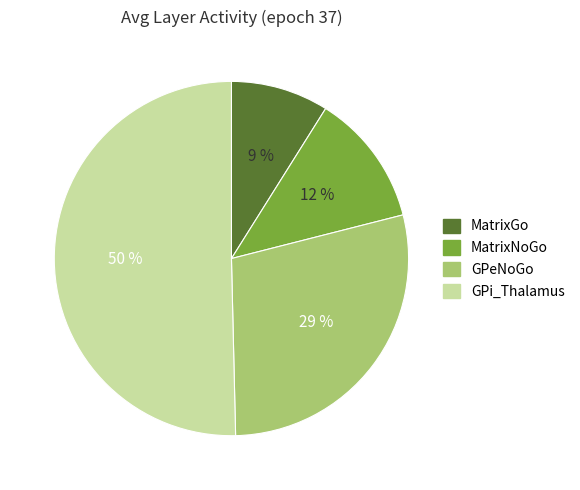

True or false: GPeNoGo accounts for 29% of the total.

True